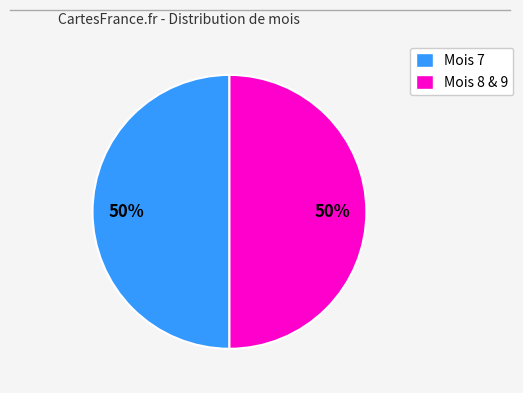

How many slices are in this pie chart?

2